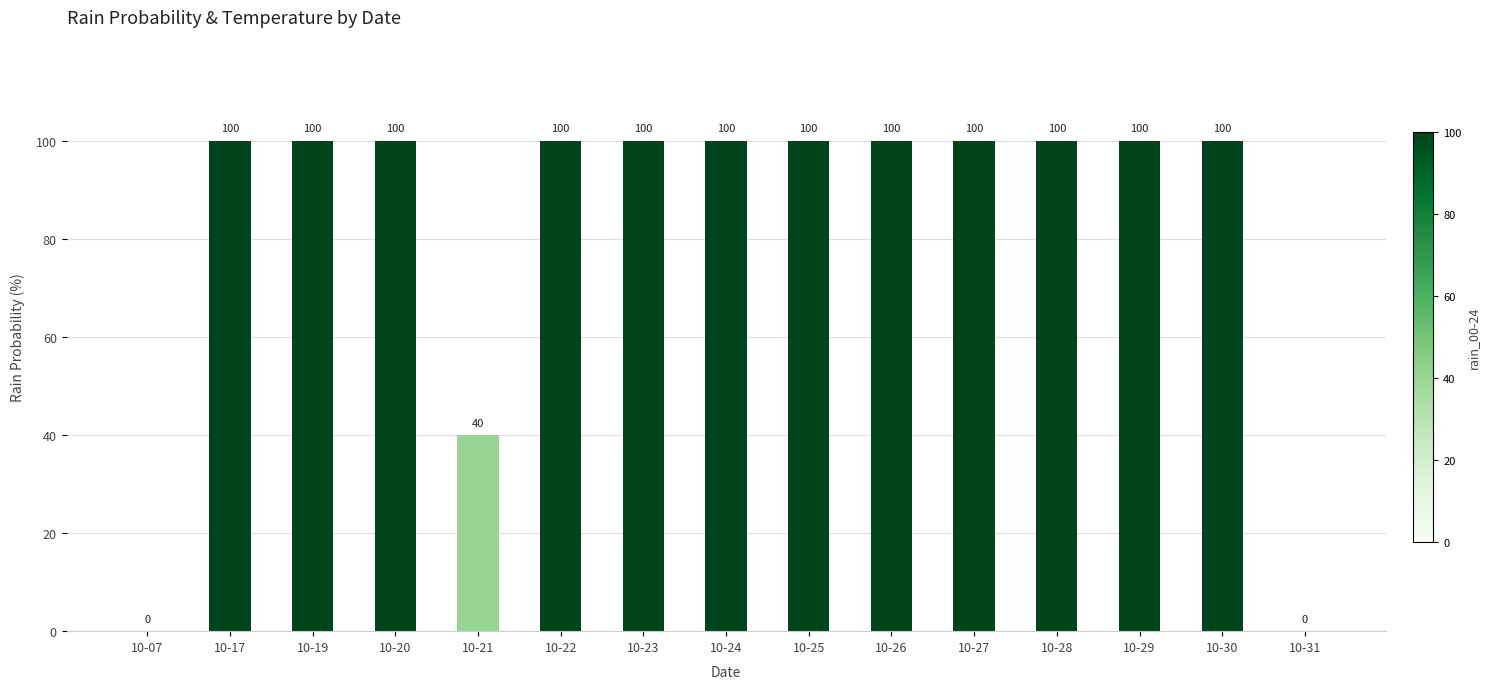

What is the sum of all values?

1240